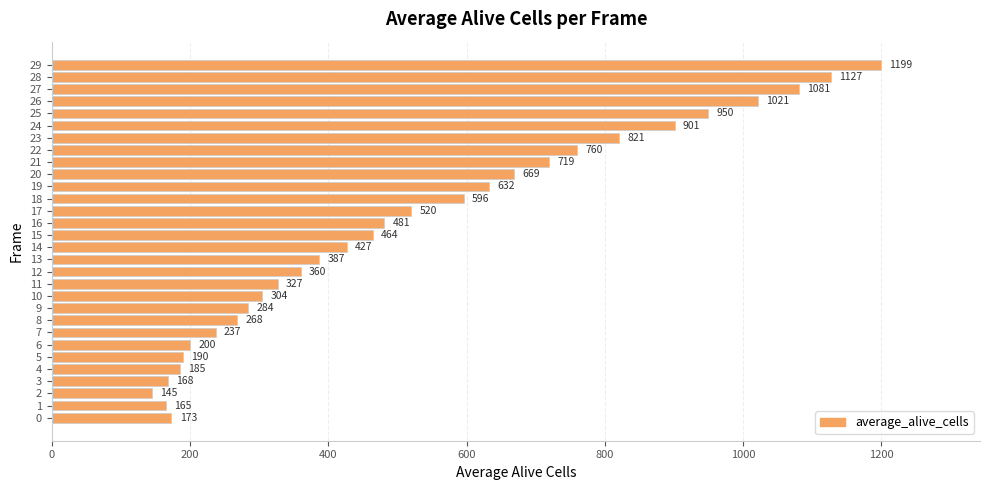

What is the difference between the second highest and minimum values?

982